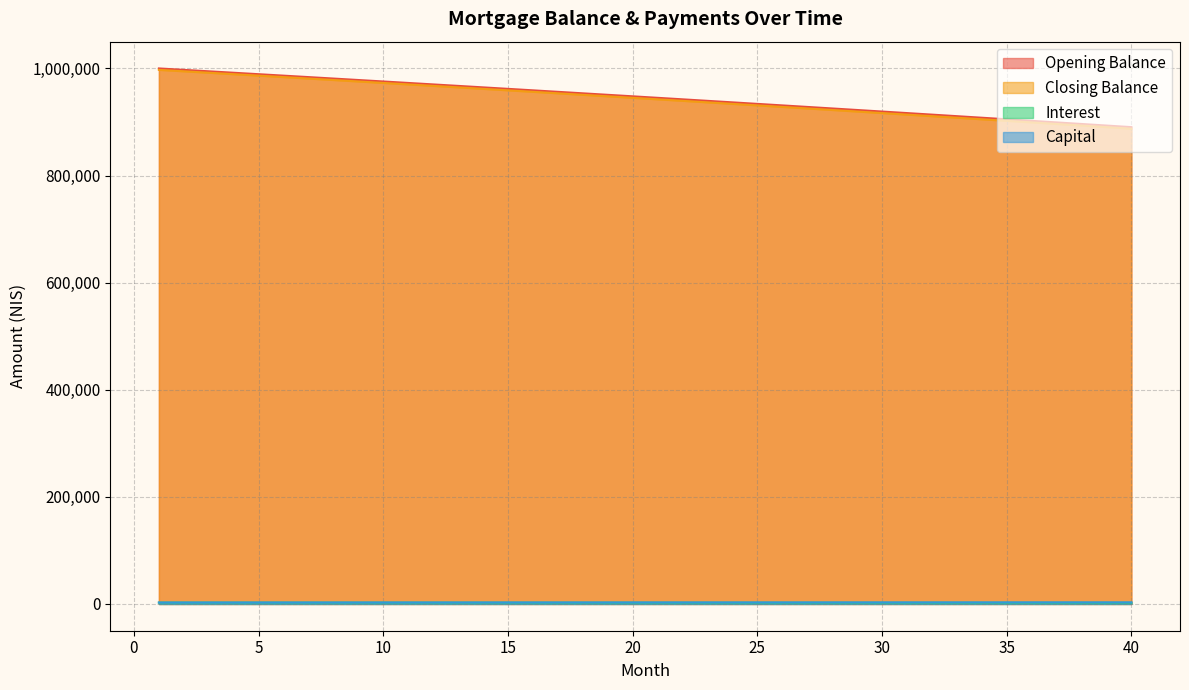

List the series in order of their peak value, lowest first.

interest, capital, closing_balance, opening_balance